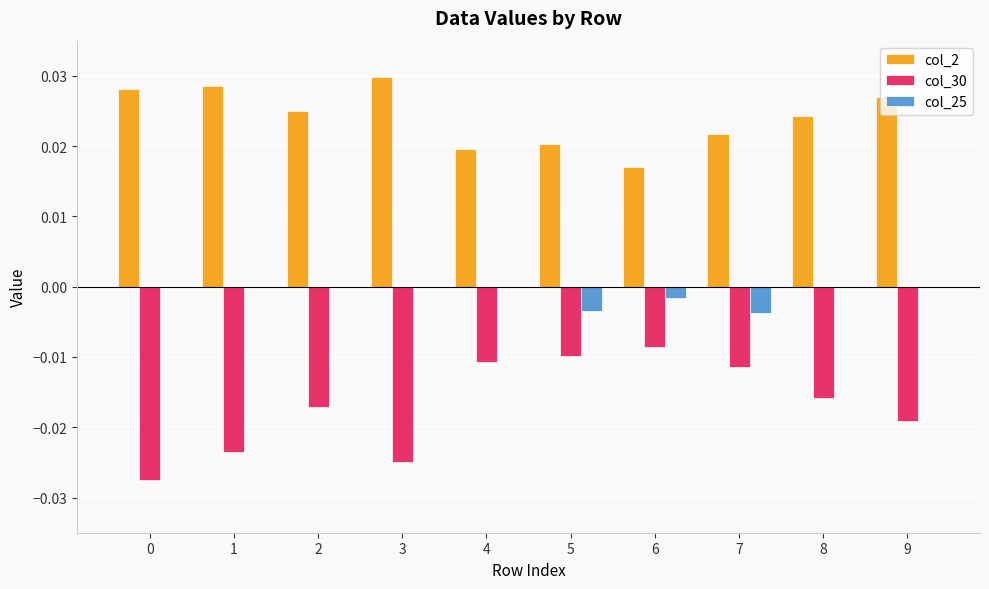

What are all the series names shown in the legend?

col_2, col_30, col_25